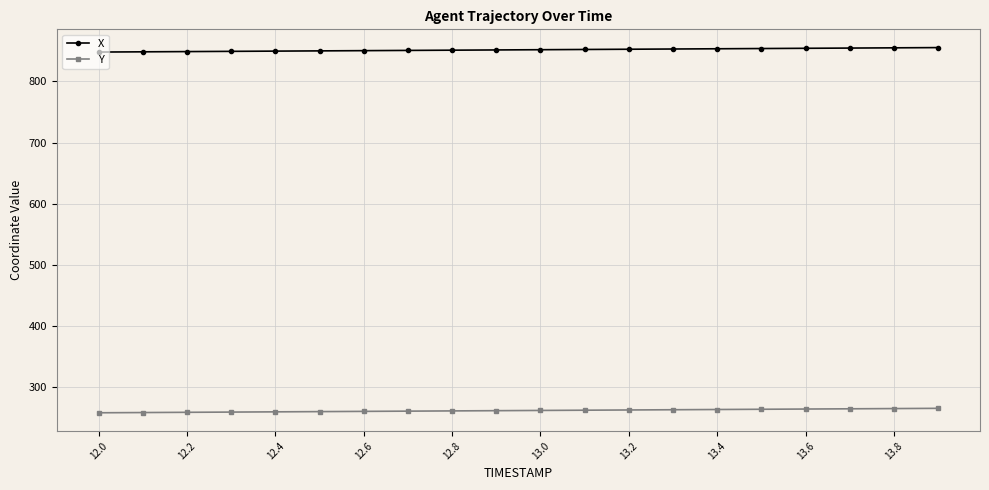

Count the number of categories in the chart.

20